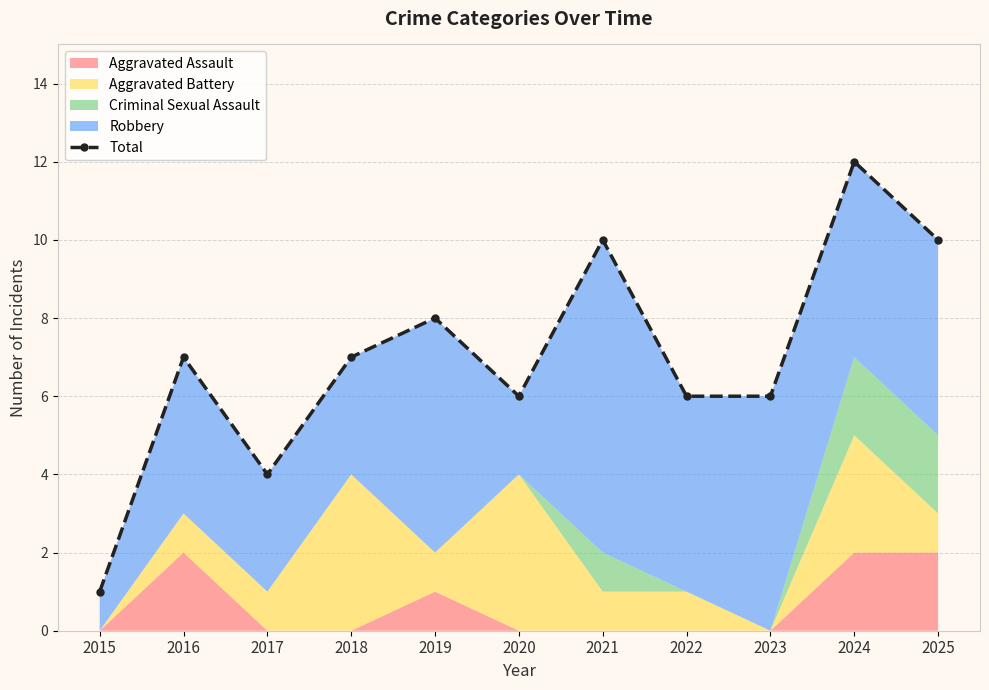

Reading right to left, extract all data points from this chart.

10	12	6	6	10	6	8	7	4	7	1